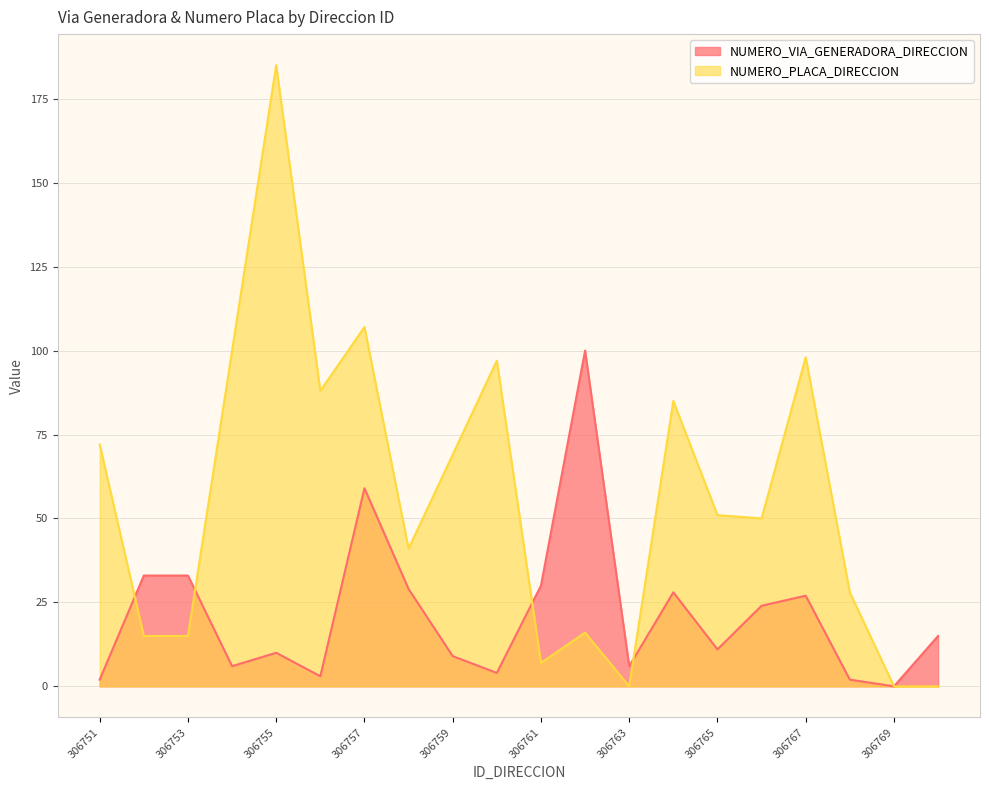

The value of NUMERO_PLACA_DIRECCION at 306751 is 33. True or false?

False